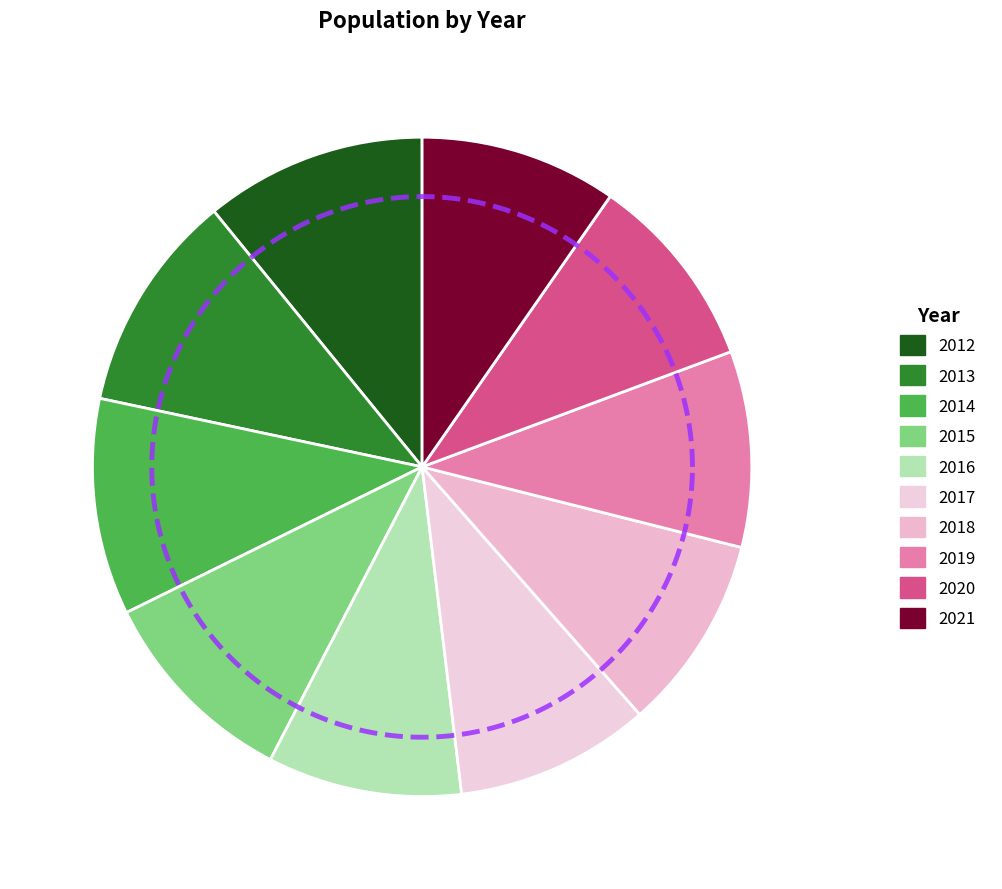

Is 2016 the majority of the pie?

No